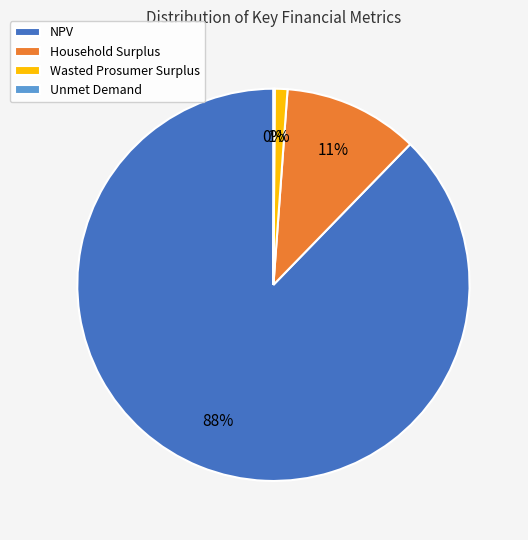

Which slice is the largest?

NPV